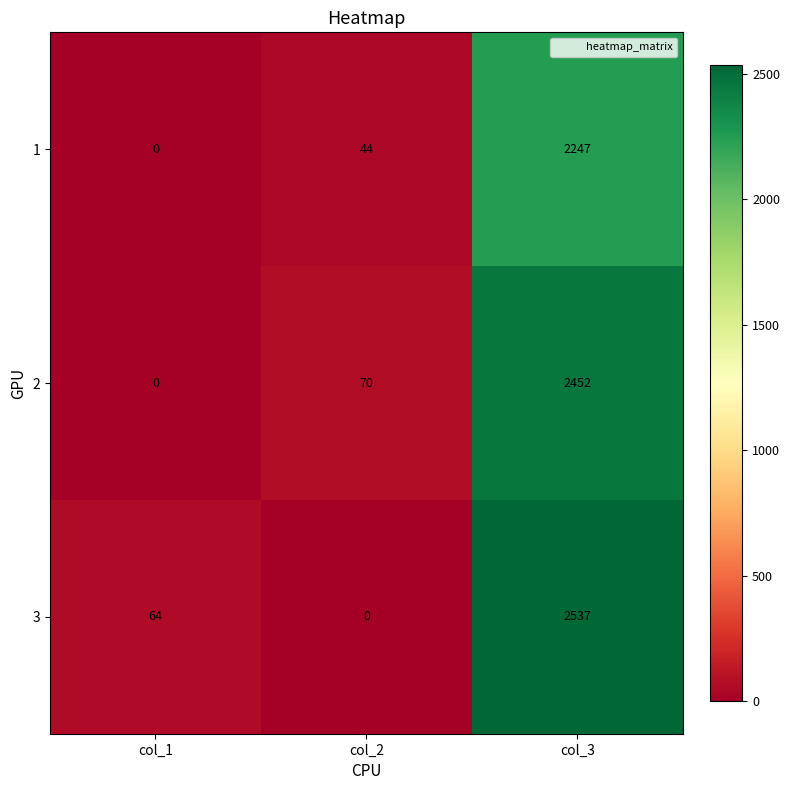

Reading right to left, list all the values displayed in this chart.

1: col_3=2247	col_2=44	col_1=0
2: col_3=2452	col_2=70	col_1=0
3: col_3=2537	col_2=0	col_1=64